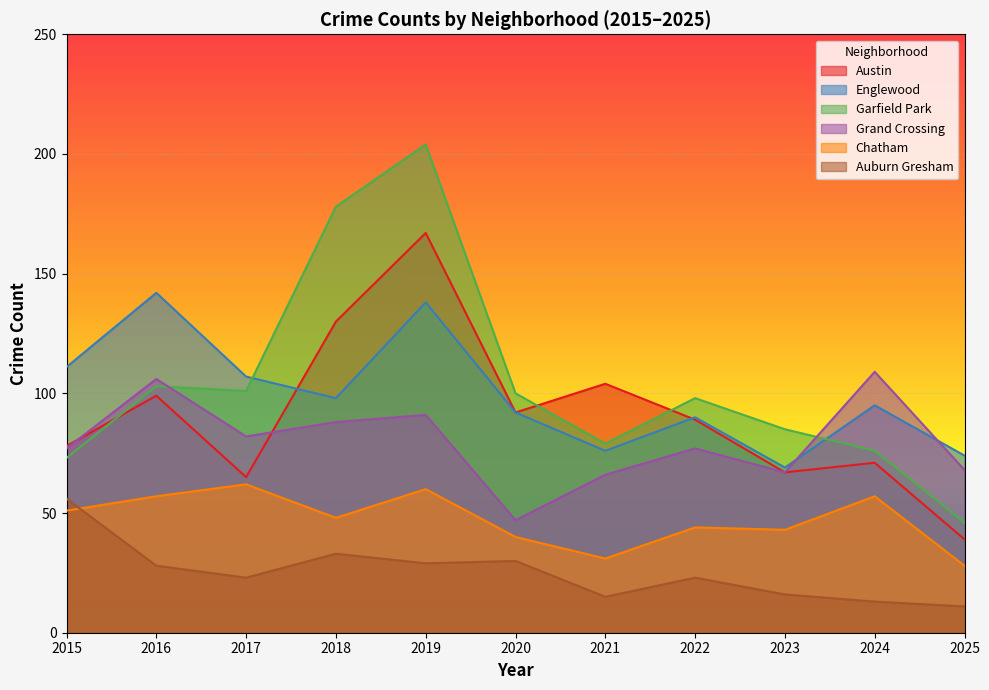

At 2018, list the series in order from smallest to largest.

Auburn Gresham, Chatham, Grand Crossing, Englewood, Austin, Garfield Park